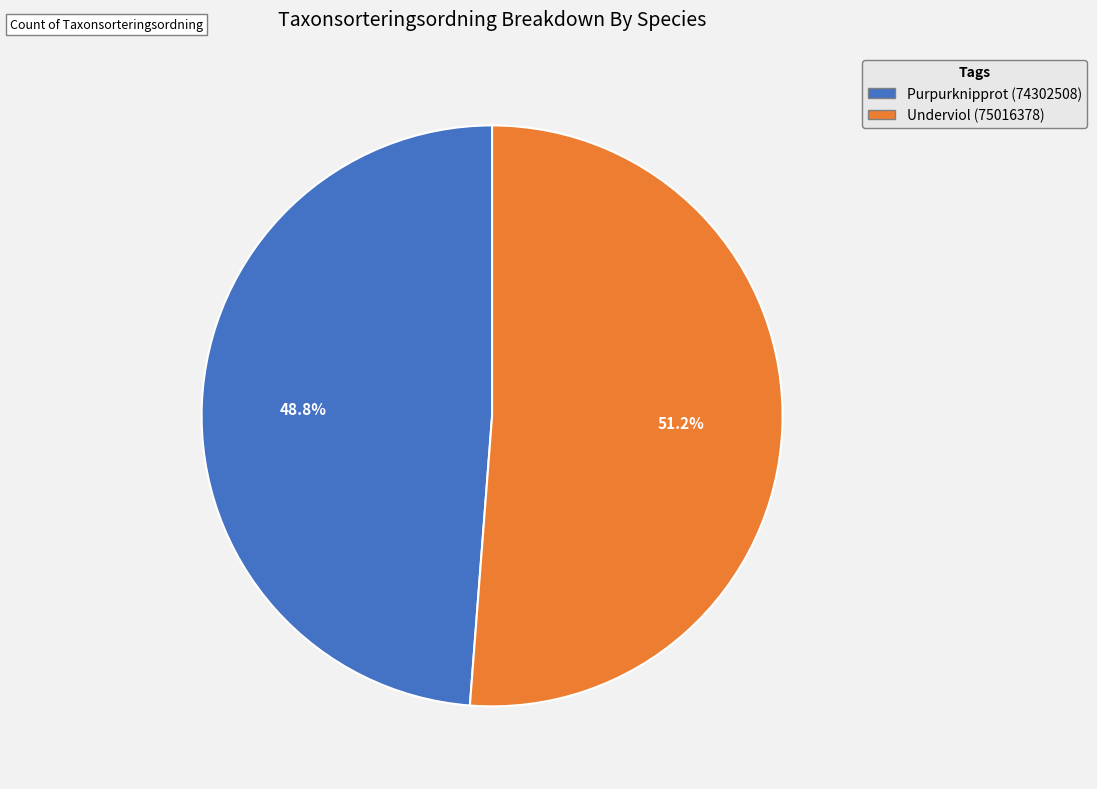

Which has a higher value, Underviol (75016378) or Purpurknipprot (74302508)?

Underviol (75016378)